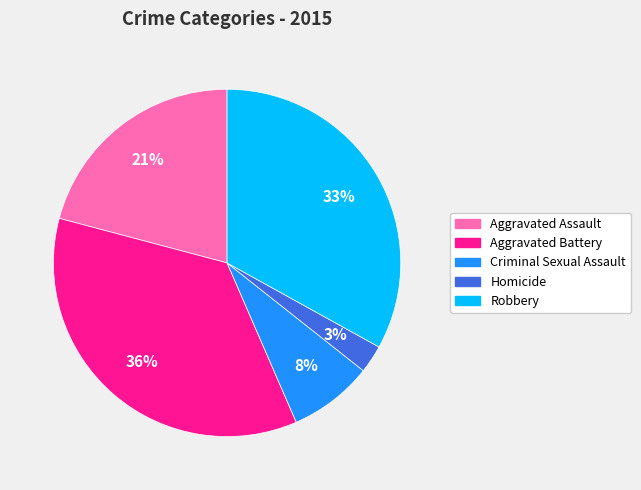

How many slices are in this pie chart?

5